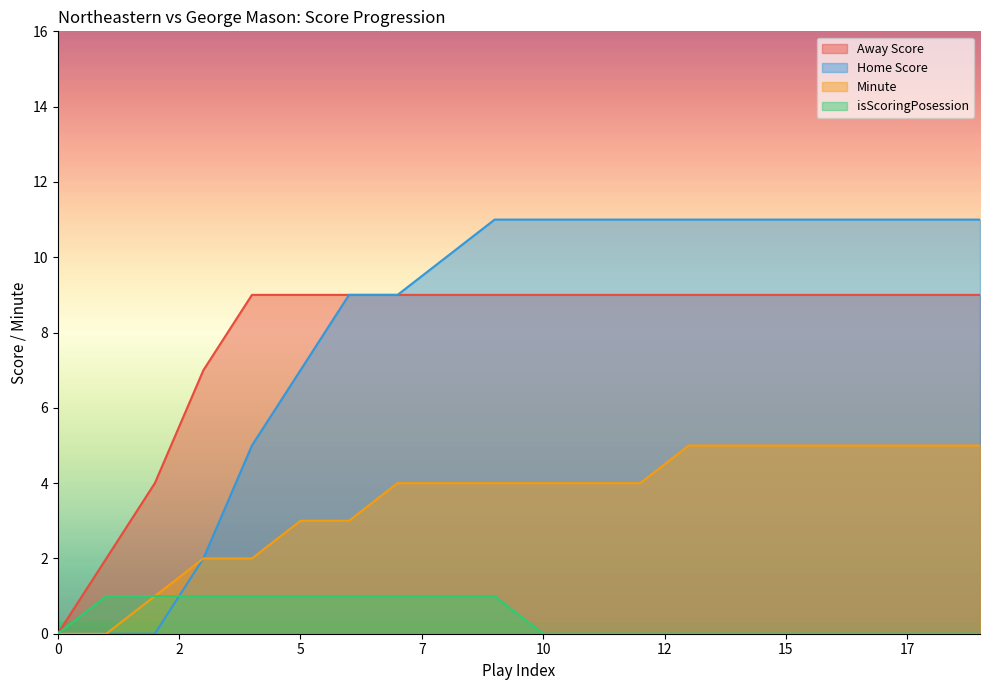

How many distinct data groups are displayed?

4